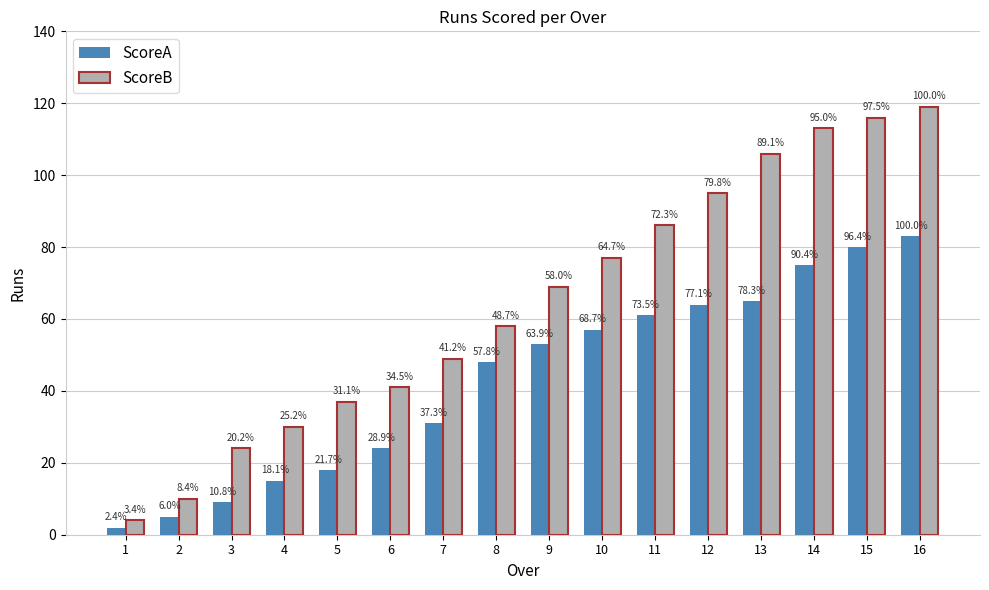

At how many categories does at least one series exceed 101?

4